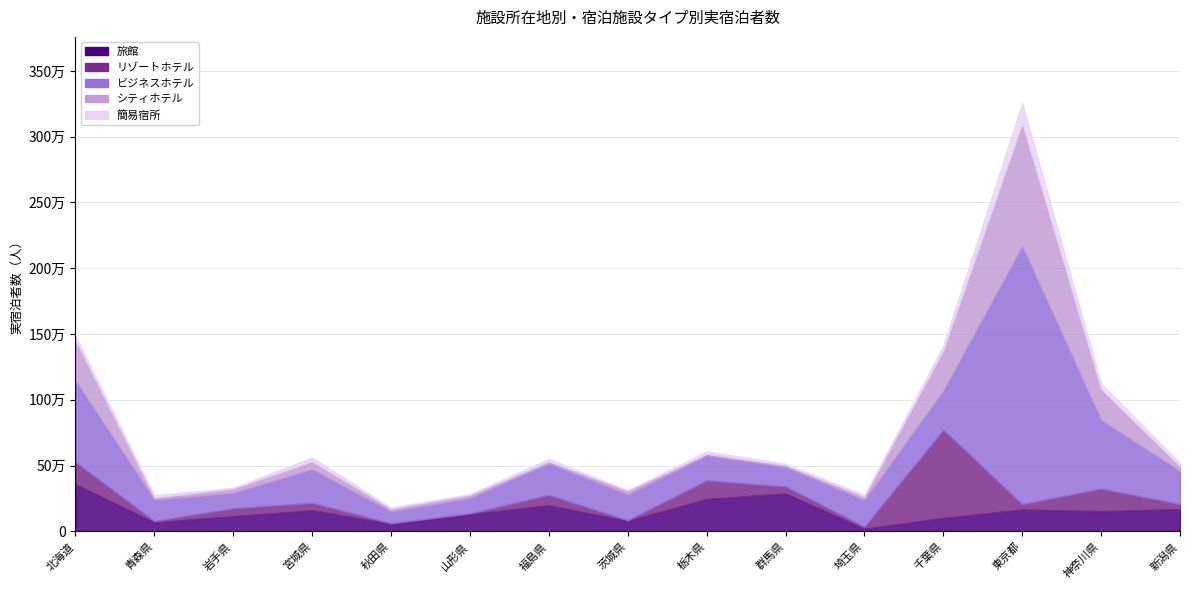

At 千葉県, list the series in order from largest to smallest.

リゾートホテル, シティホテル, ビジネスホテル, 旅館, 簡易宿所